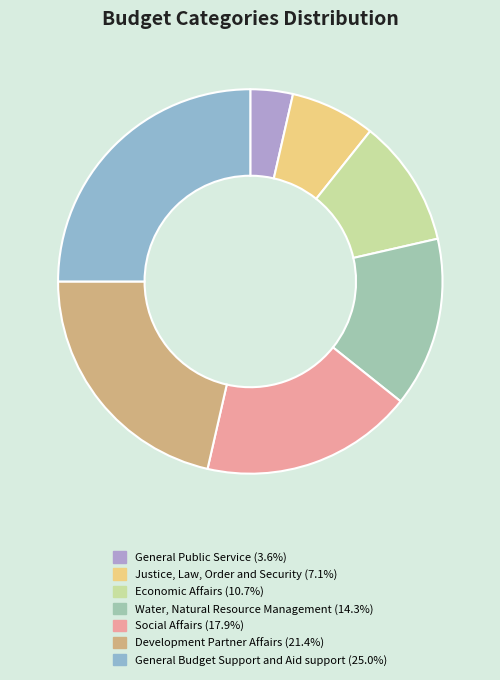

How many slices are in this pie chart?

7